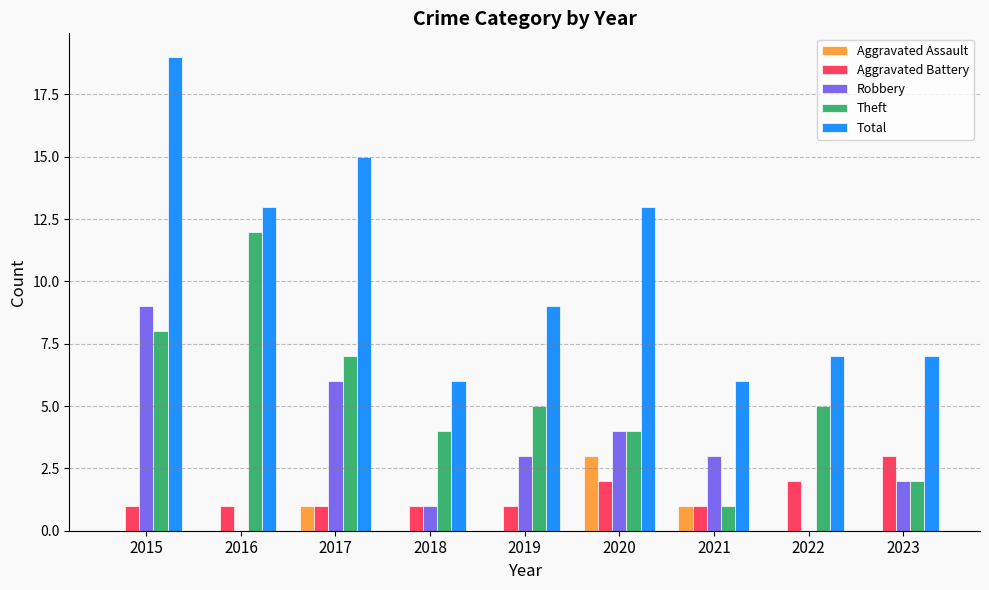

At which category is the sum across all series the highest?

2015